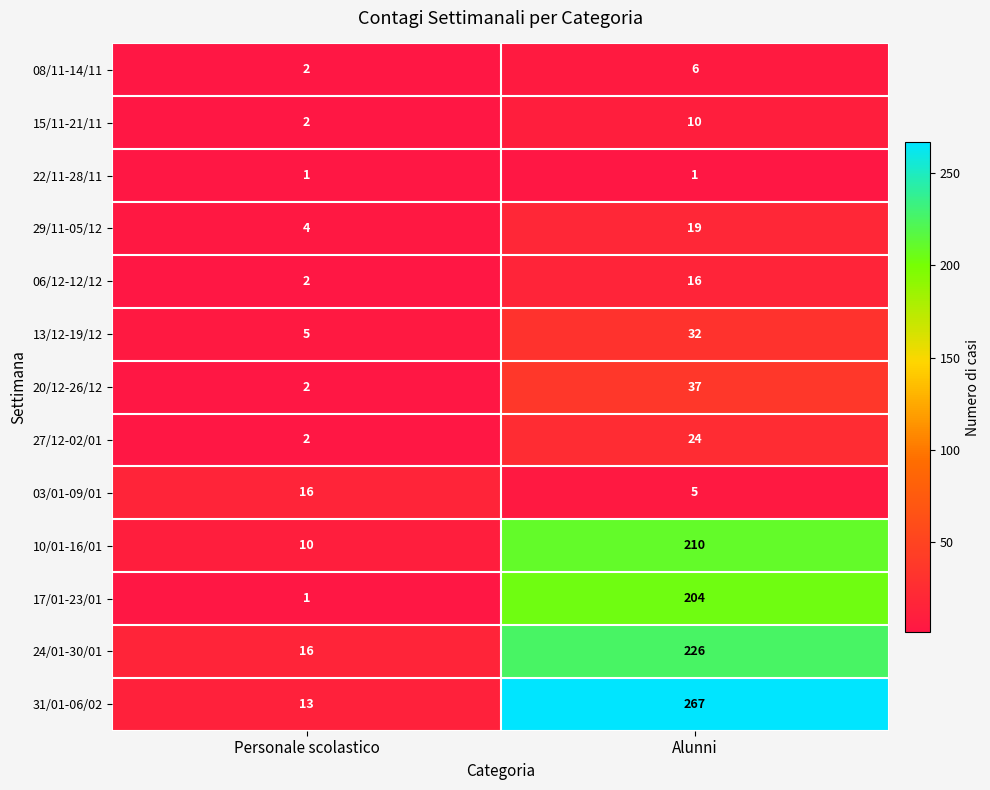

Reading left to right, what are all the values shown in this chart?

08/11-14/11: Personale scolastico=2	Alunni=6
15/11-21/11: Personale scolastico=2	Alunni=10
22/11-28/11: Personale scolastico=1	Alunni=1
29/11-05/12: Personale scolastico=4	Alunni=19
06/12-12/12: Personale scolastico=2	Alunni=16
13/12-19/12: Personale scolastico=5	Alunni=32
20/12-26/12: Personale scolastico=2	Alunni=37
27/12-02/01: Personale scolastico=2	Alunni=24
03/01-09/01: Personale scolastico=16	Alunni=5
10/01-16/01: Personale scolastico=10	Alunni=210
17/01-23/01: Personale scolastico=1	Alunni=204
24/01-30/01: Personale scolastico=16	Alunni=226
31/01-06/02: Personale scolastico=13	Alunni=267